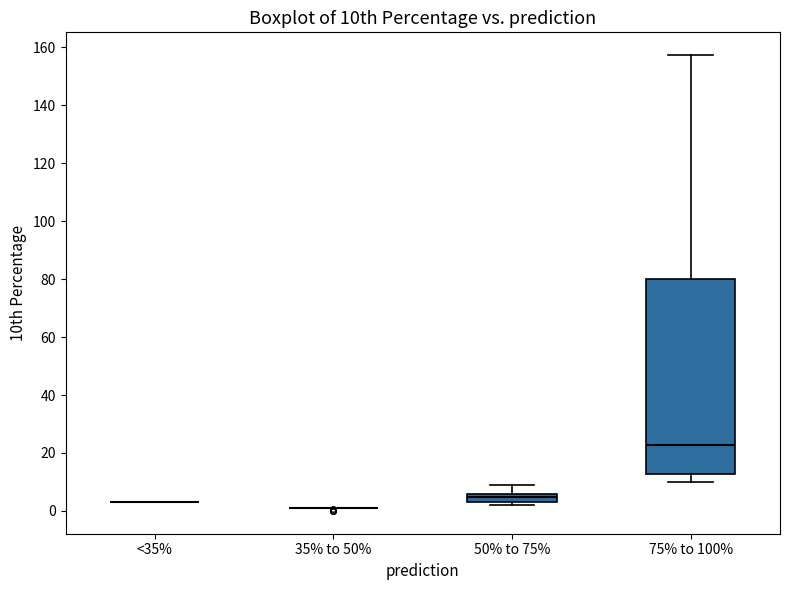

Where is the lower edge of the box for 50% to 75% on the y-axis? The values are not printed on the chart, so give them approximately, as read against the axis.

2